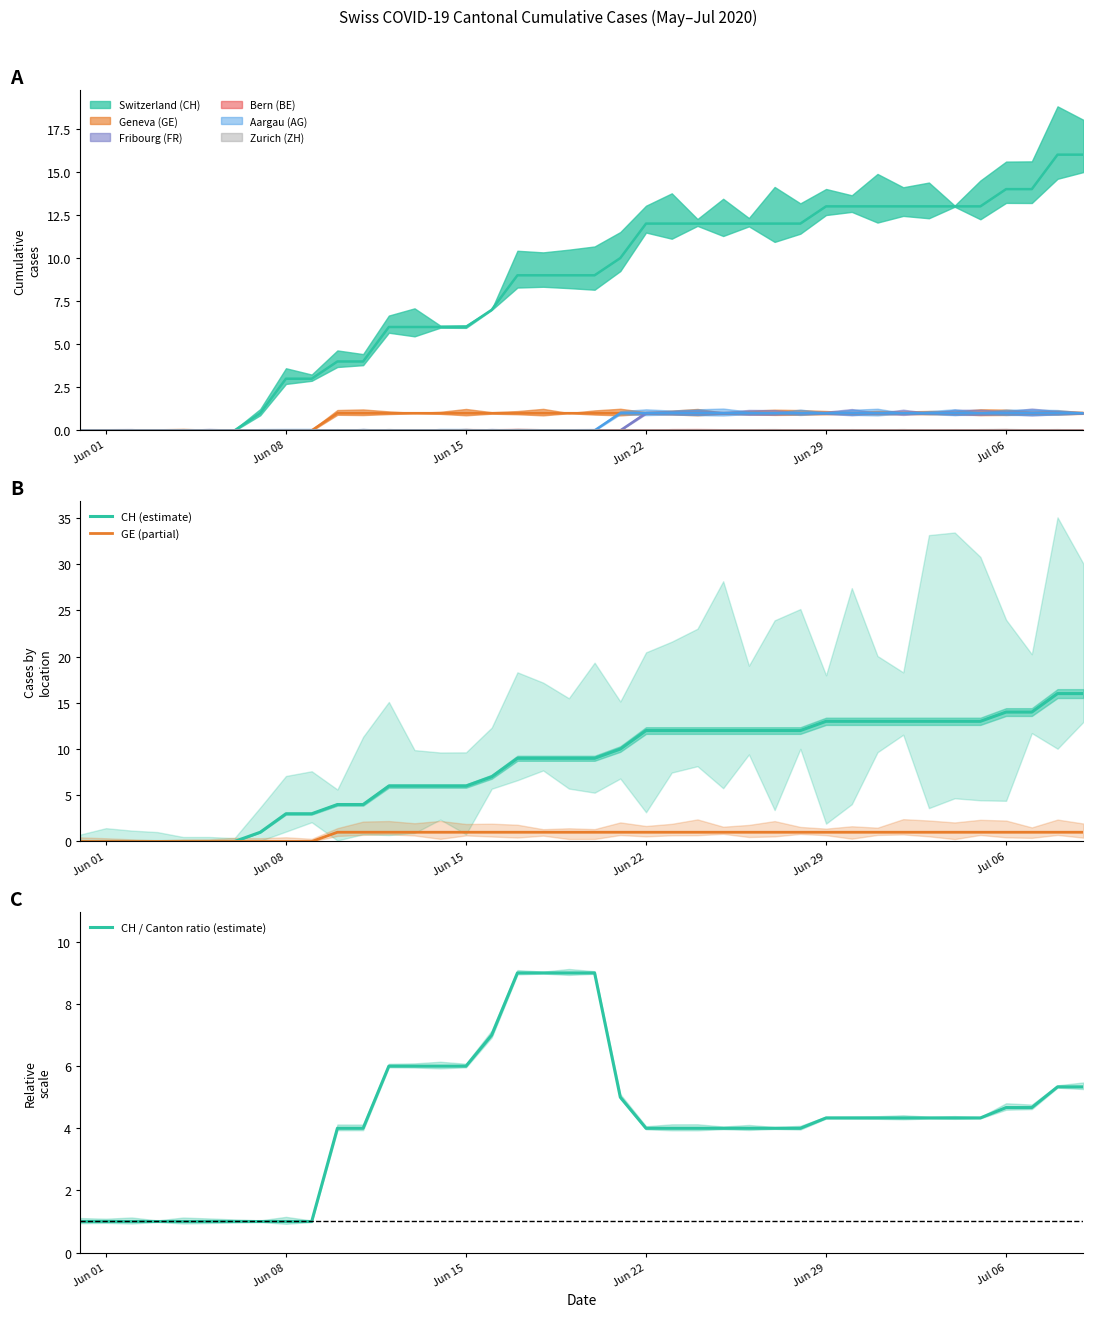

True or false: CH (estimate) and GE (partial) intersect in this chart.

False